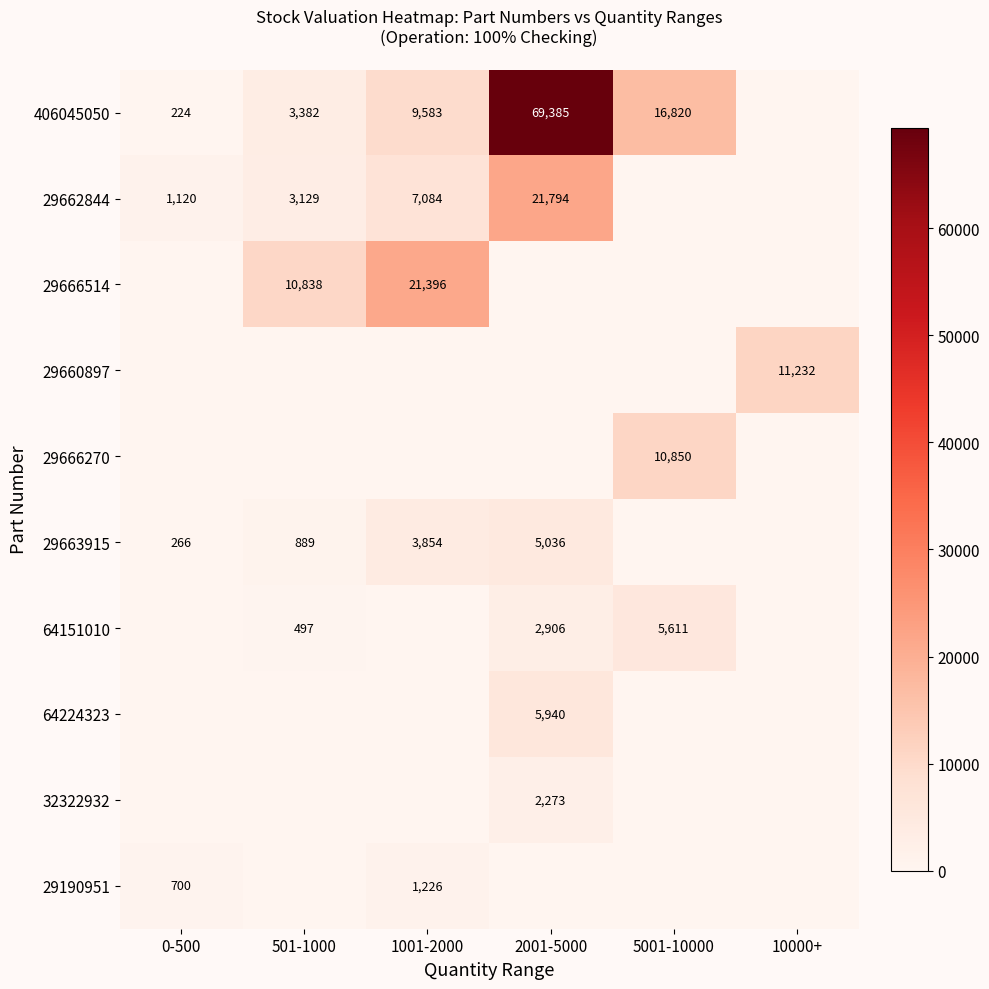

The 406045050 series shows 25831 at 5001-10000. True or false?

False